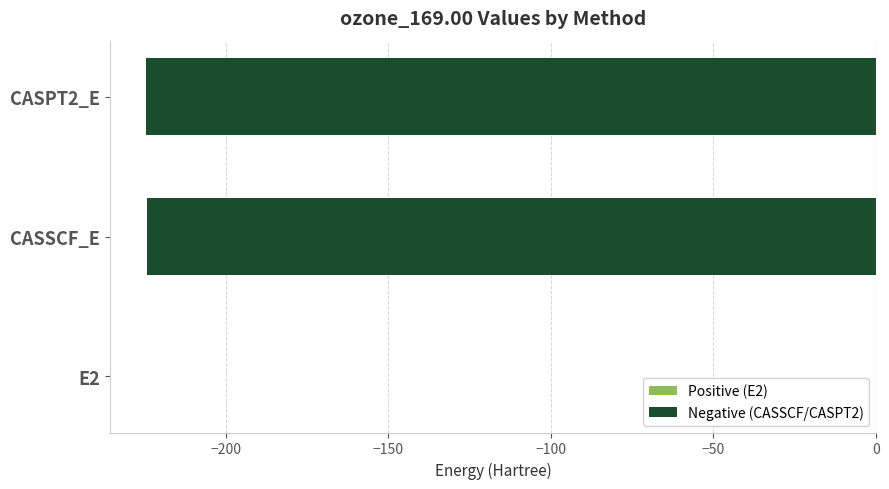

The value at CASPT2_E is -78.5. True or false?

False